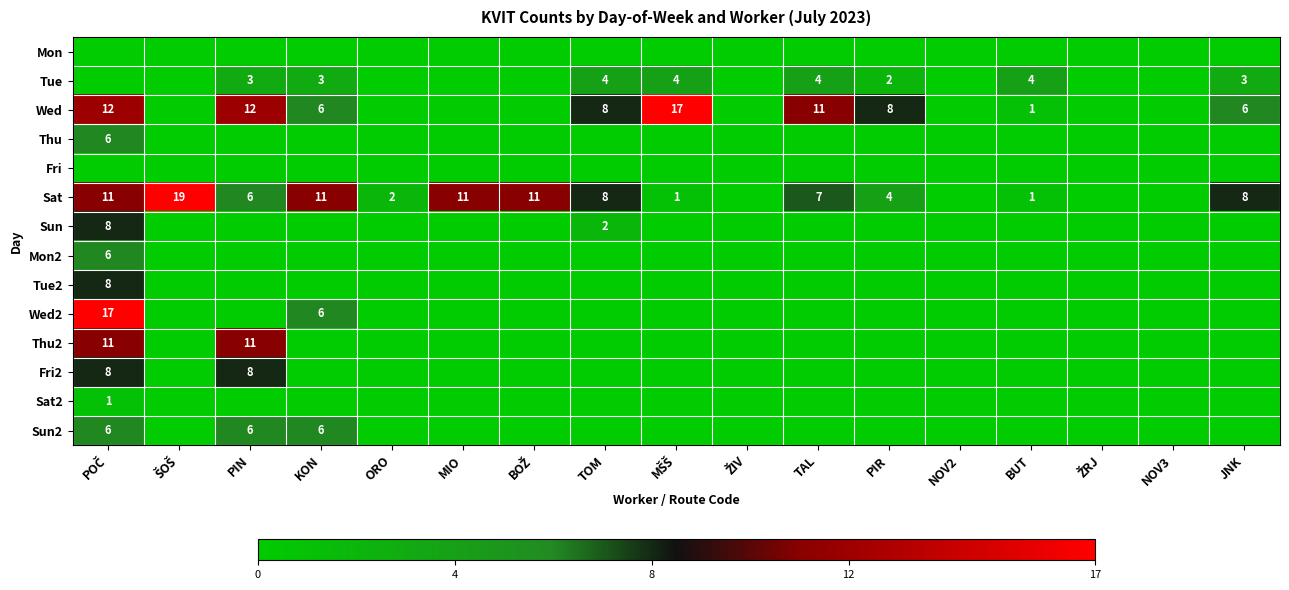

How many data points does each series have?

17